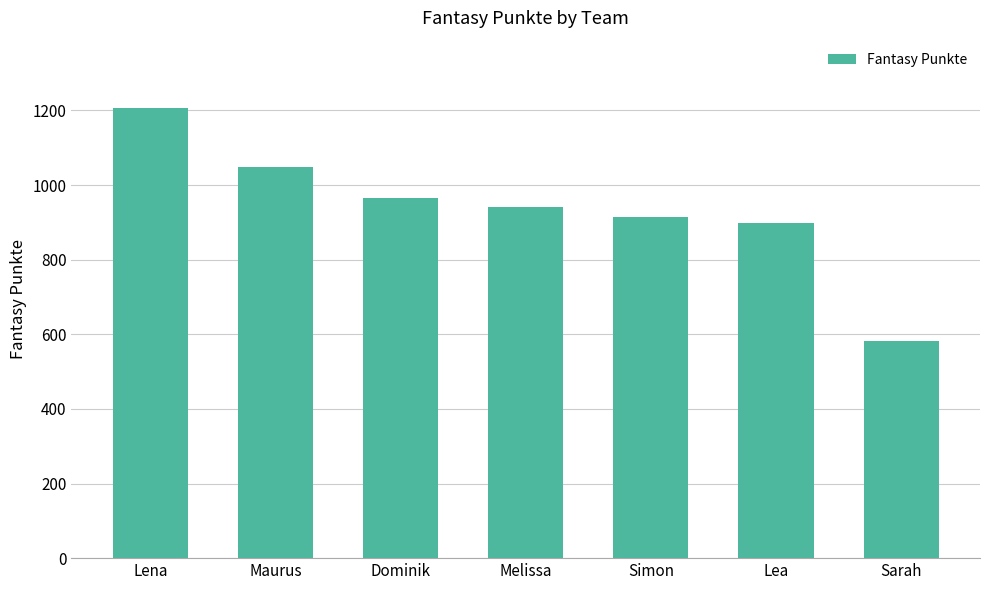

What value does the data have at Melissa, to the nearest 10?

940